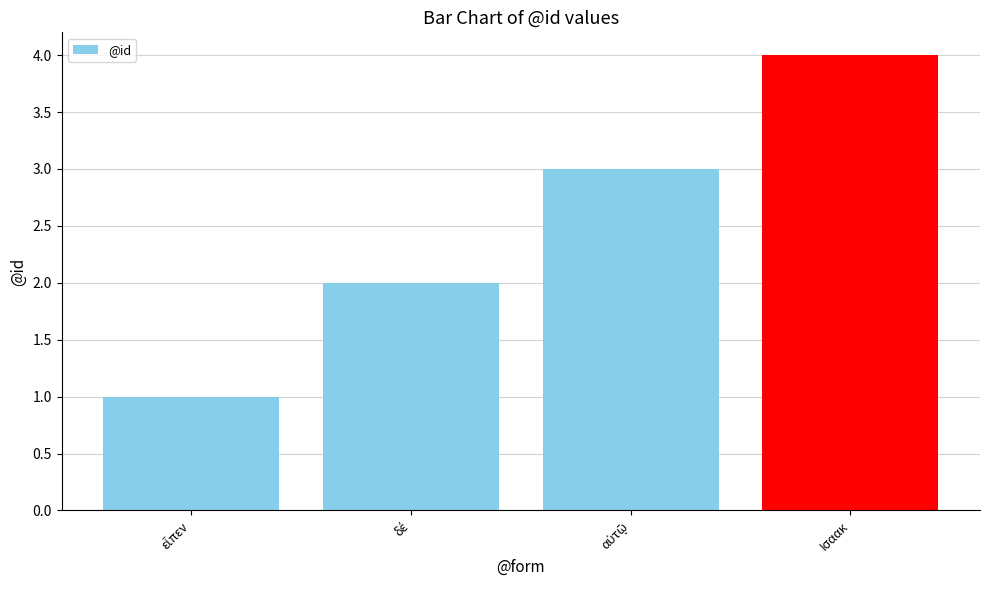

Are the bars grouped side by side (vs. stacked)?

No